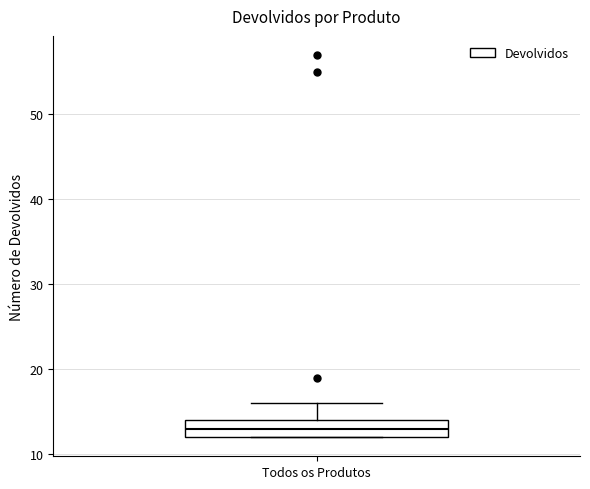

Where is the upper edge of the box for Todos os Produtos on the y-axis? The values are not printed on the chart, so give them approximately, as read against the axis.

14